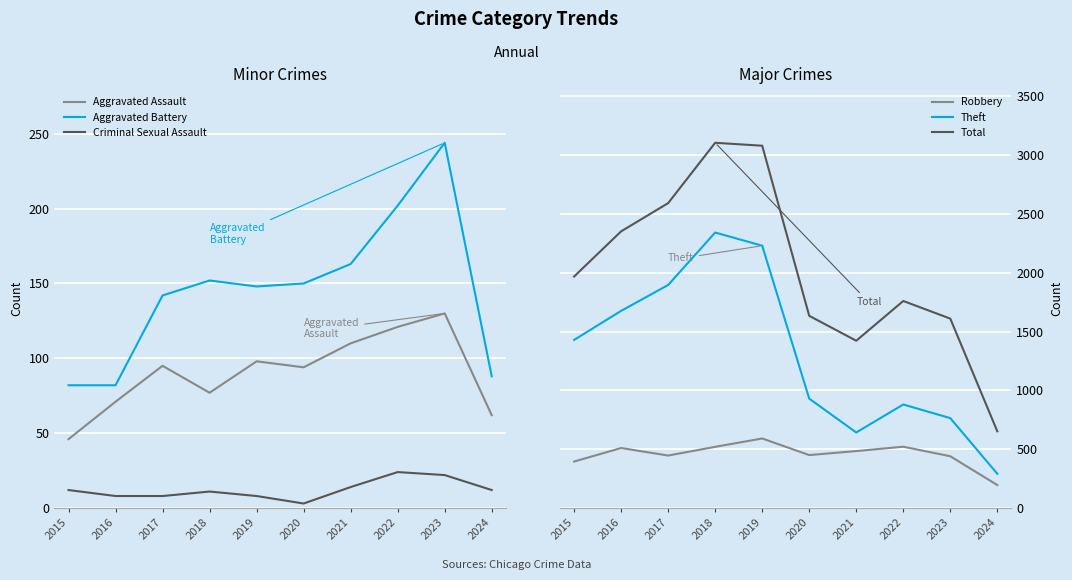

What is the spread (max minus min) of values at 2015?

1956